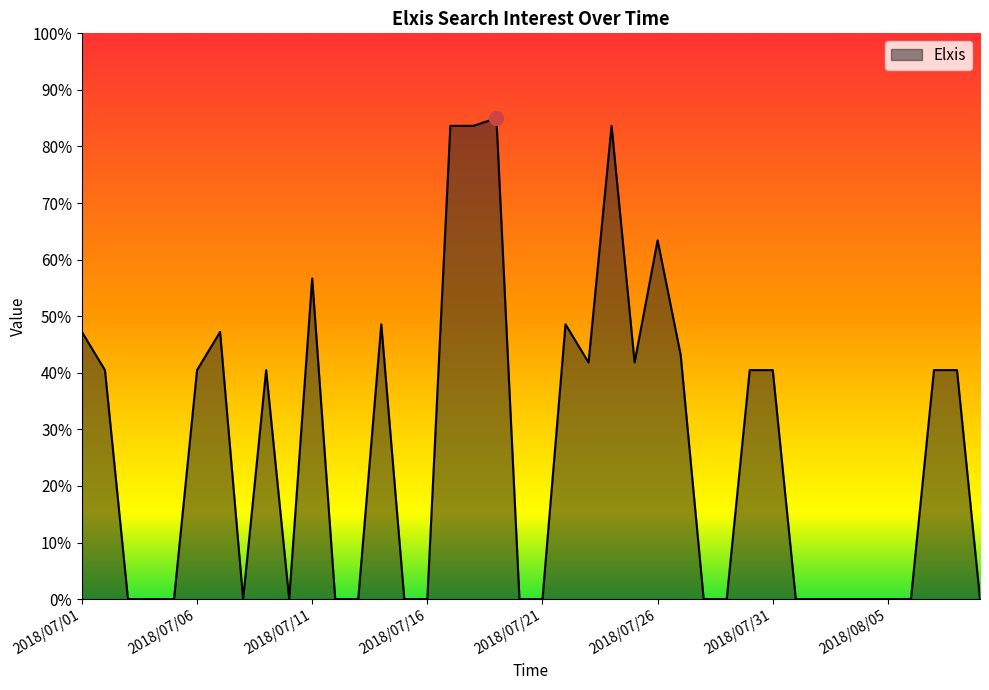

What is the maximum value shown in the chart?

85.0